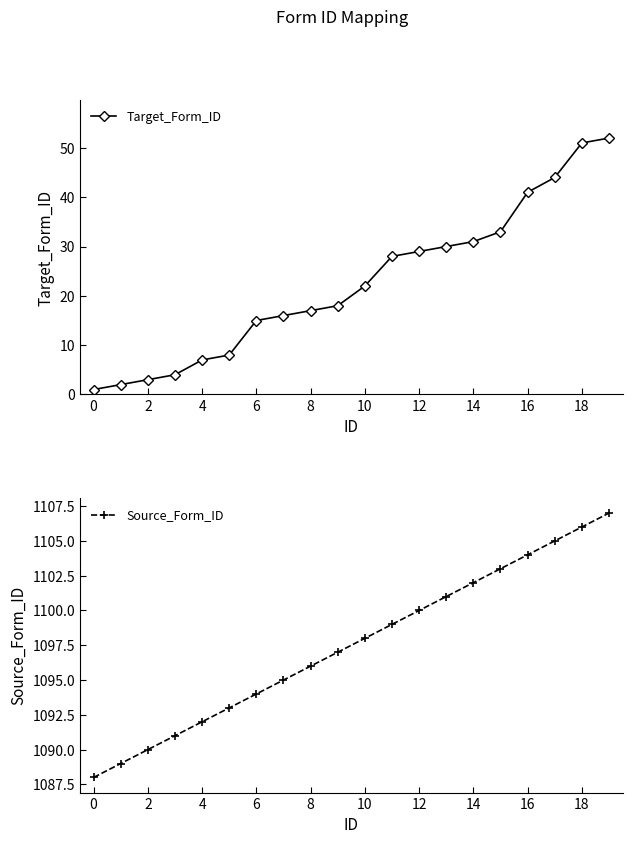

What is the value of the Target_Form_ID point at the 9th from the left?

17